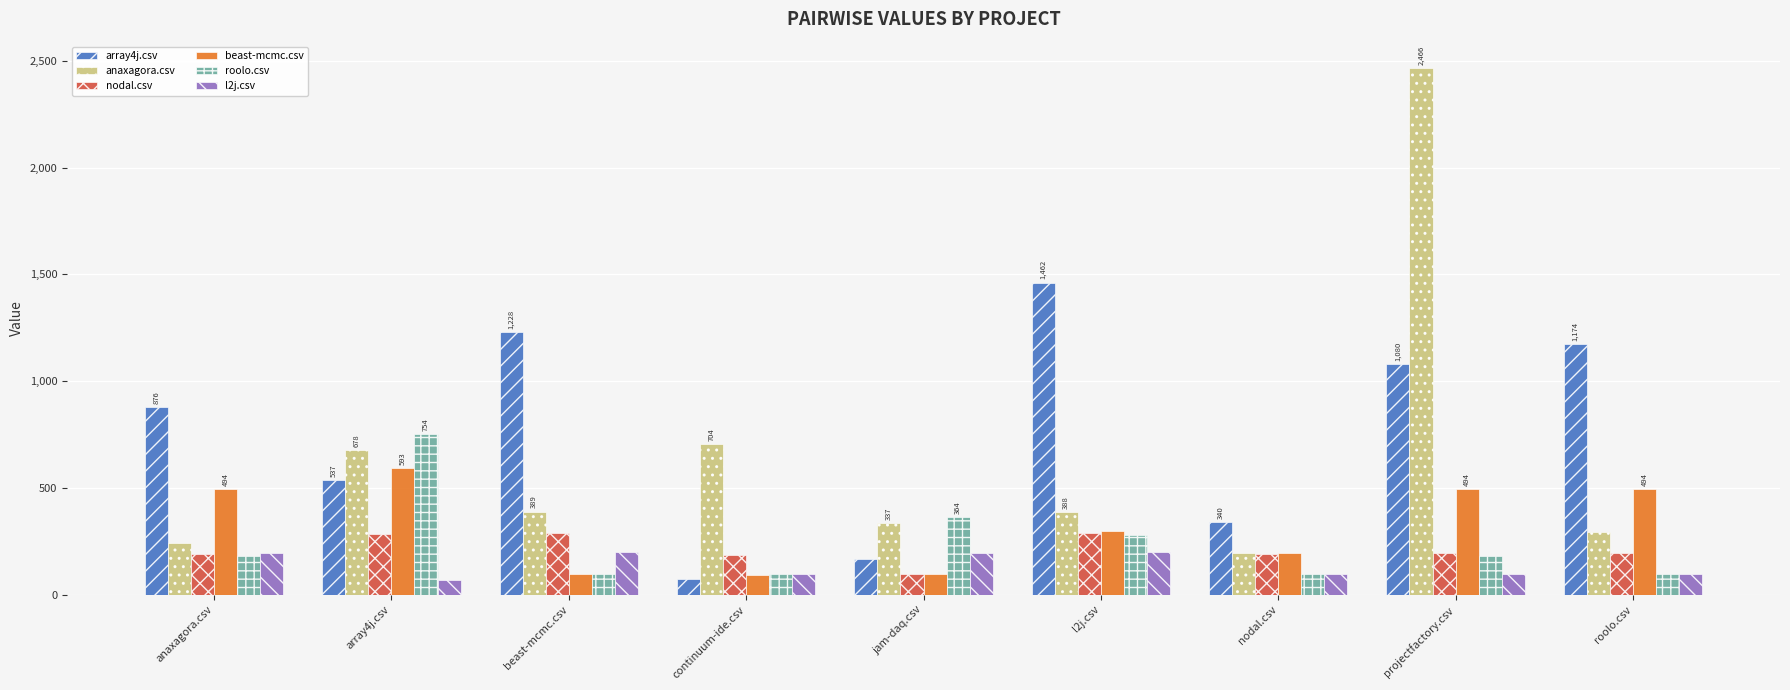

List the series in order of their peak value, lowest first.

l2j.csv, nodal.csv, beast-mcmc.csv, roolo.csv, array4j.csv, anaxagora.csv